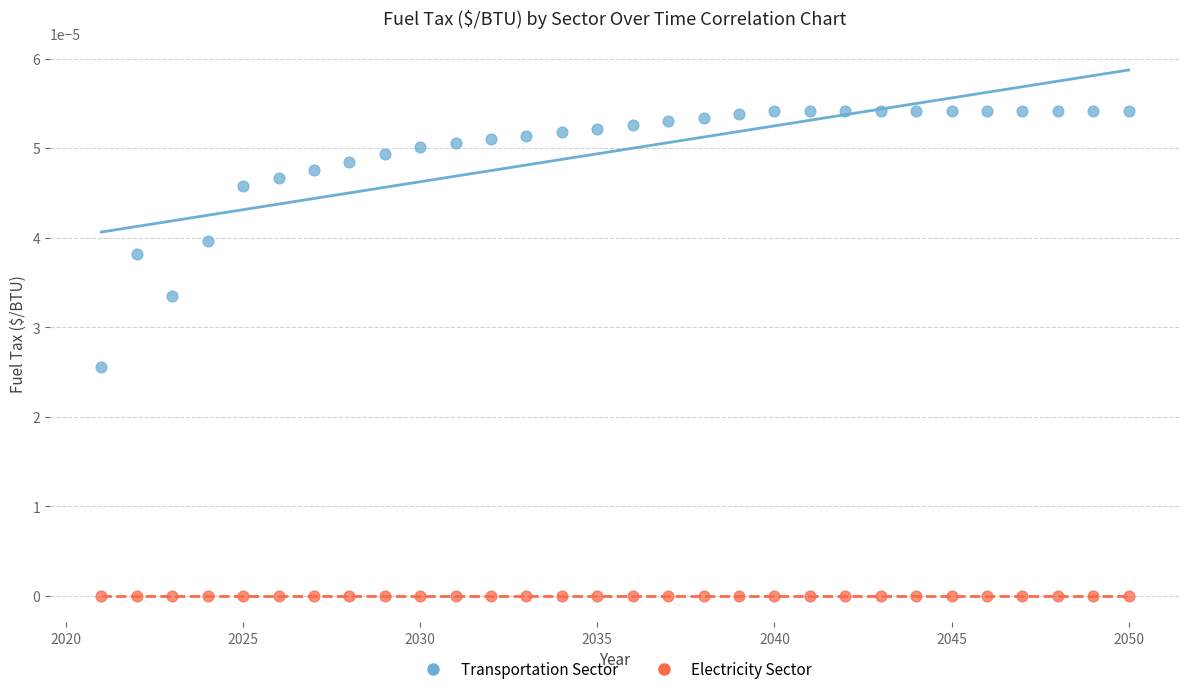

Which series contains the highest Y value?

Transportation Sector